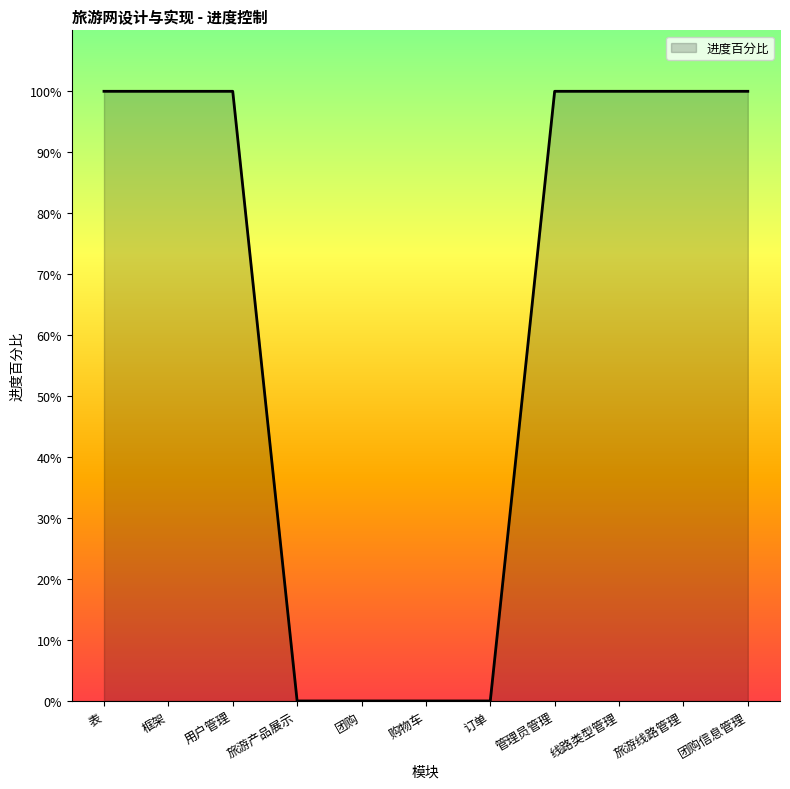

Reading left to right, what are all the values shown in this chart?

1	1	1	0	0	0	0	1	1	1	1